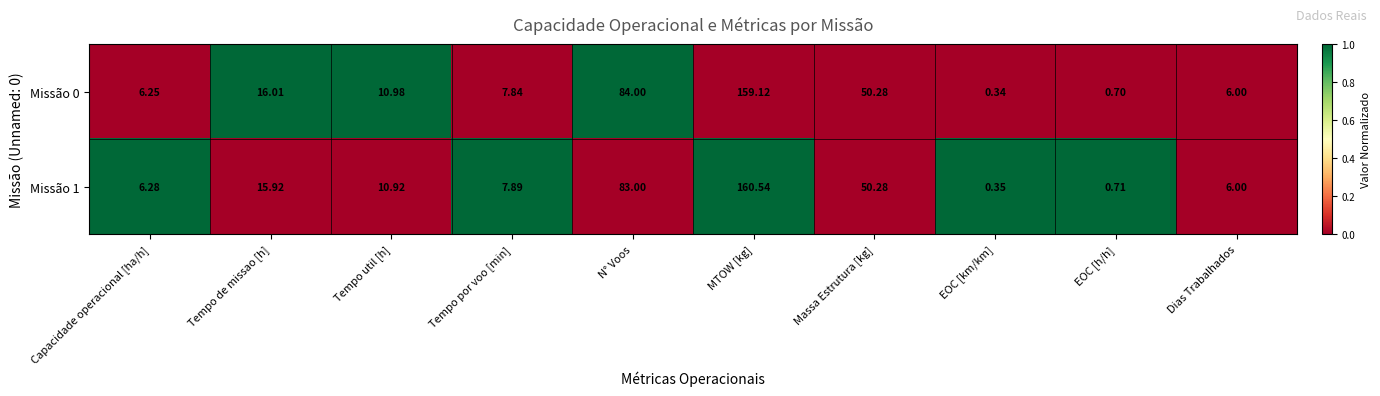

What is the greatest value displayed?

160.5